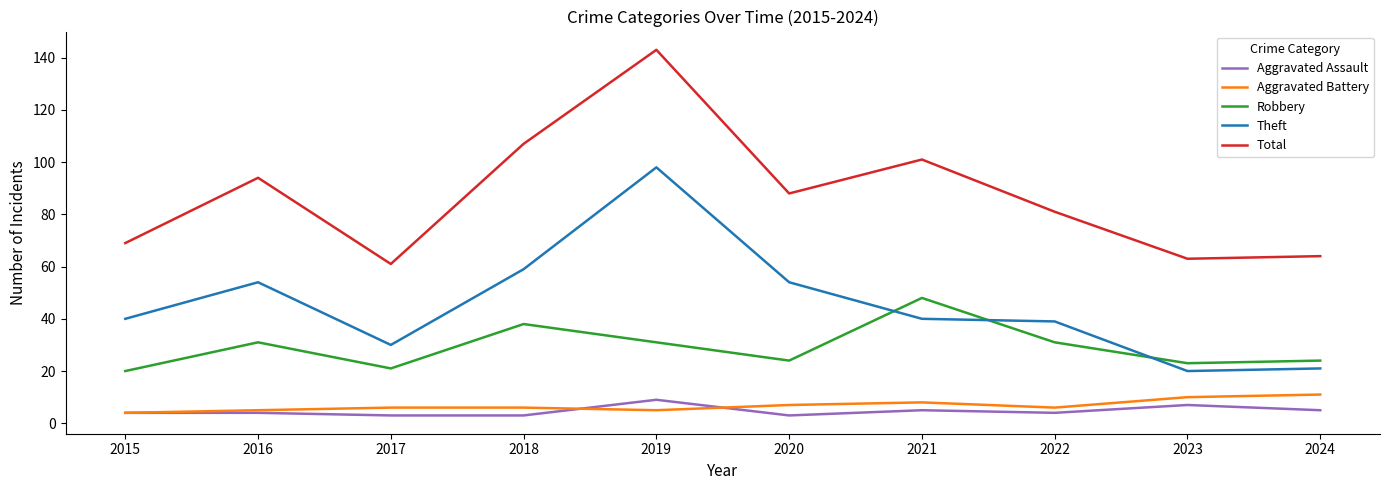

True or false: Aggravated Assault and Robbery cross at least once.

False